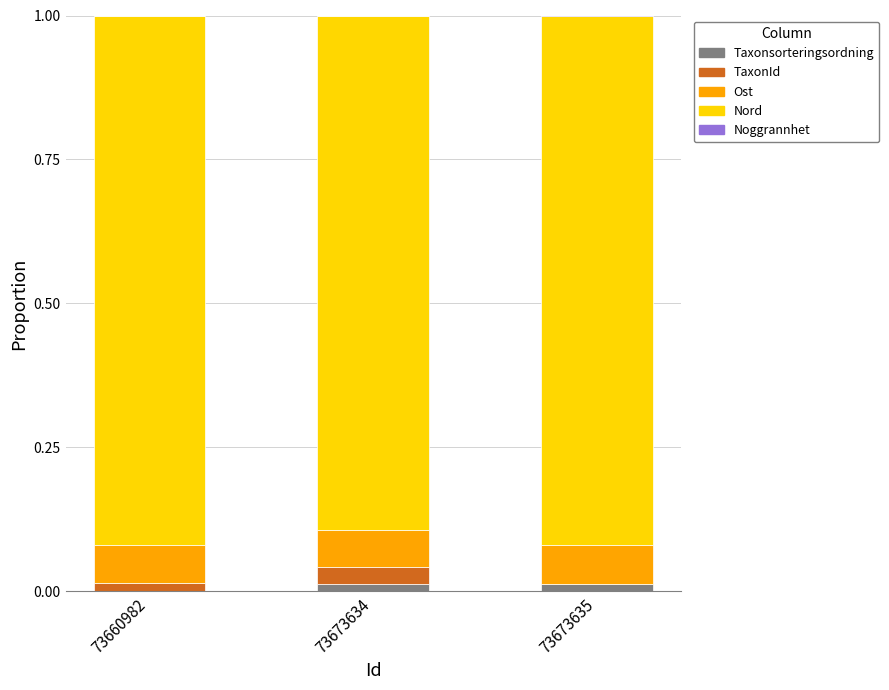

The value of Taxonsorteringsordning at 73673634 is 0.0. True or false?

True